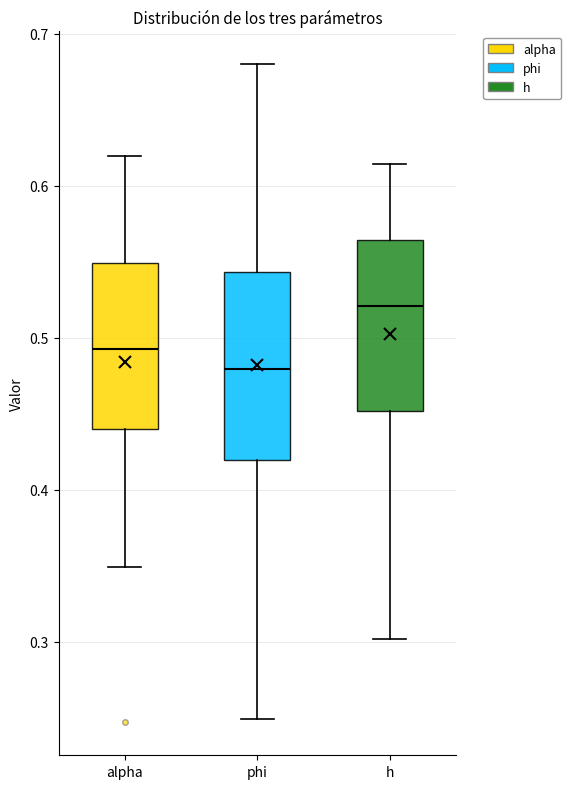

Where is the lower edge of the box for alpha on the y-axis? The values are not printed on the chart, so give them approximately, as read against the axis.

0.44